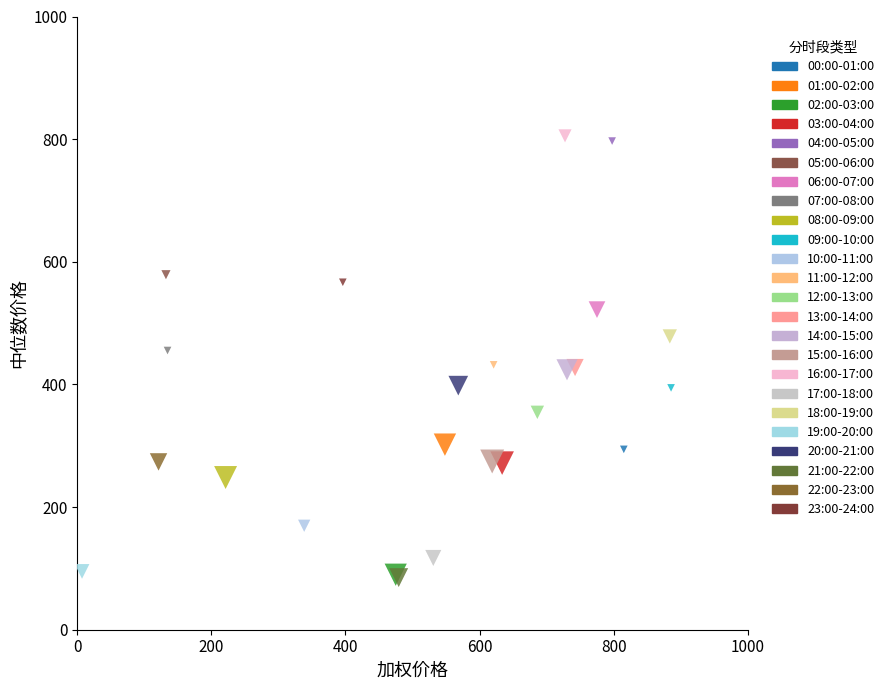

Which series contains the highest Y value?

16:00-17:00